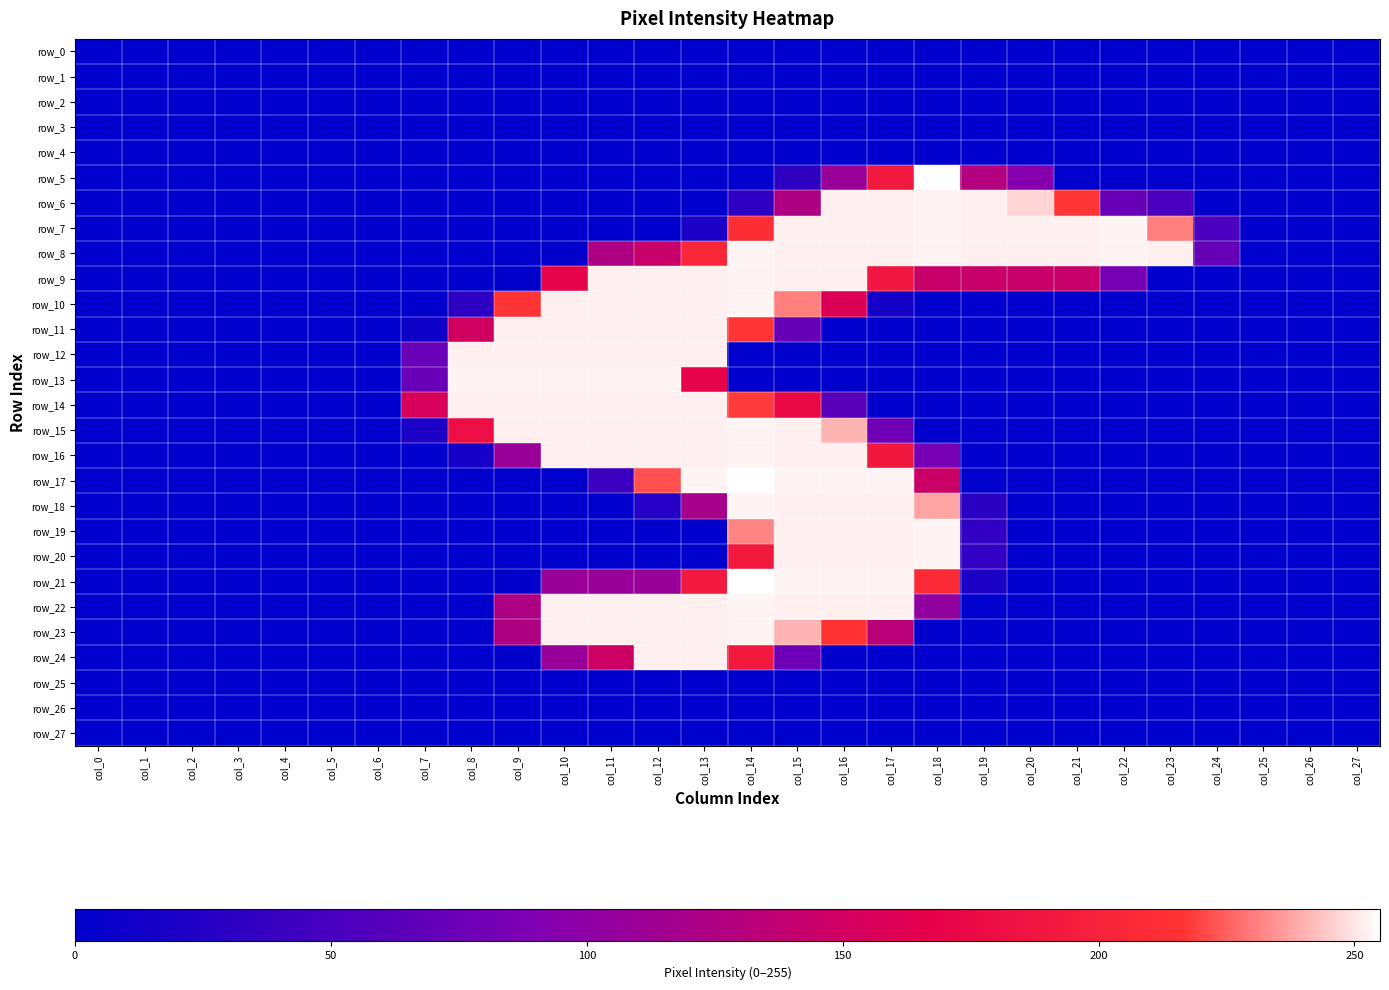

What is the maximum value shown in the chart?

255